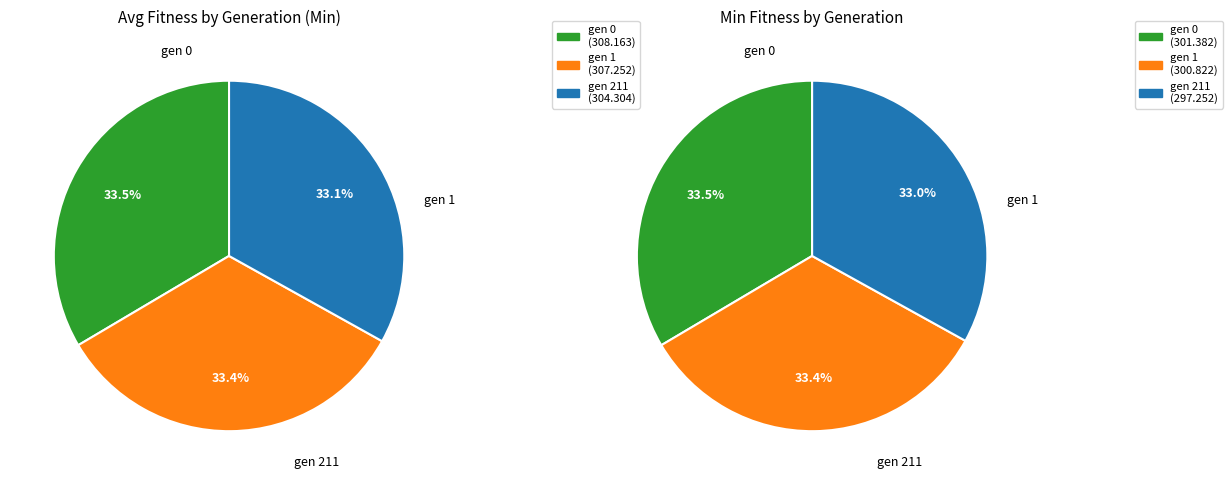

What is the smallest slice in the pie chart?

gen 211